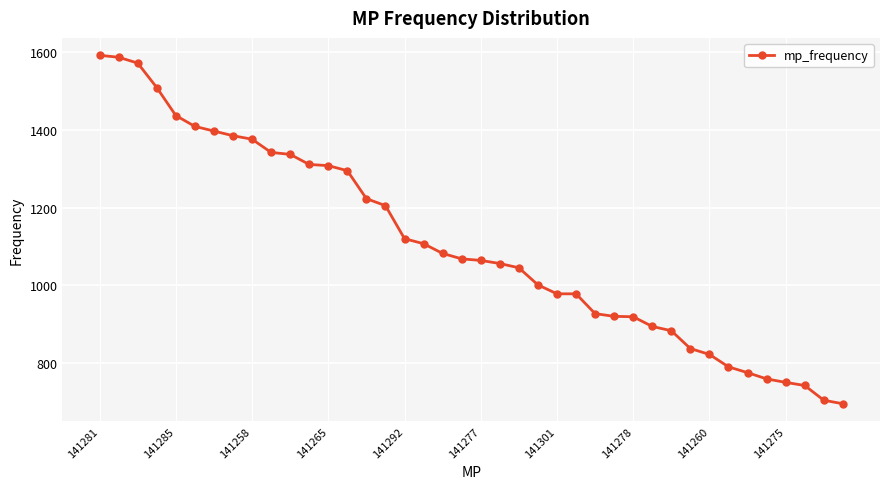

What is the value of the 10th point from the left?

1342